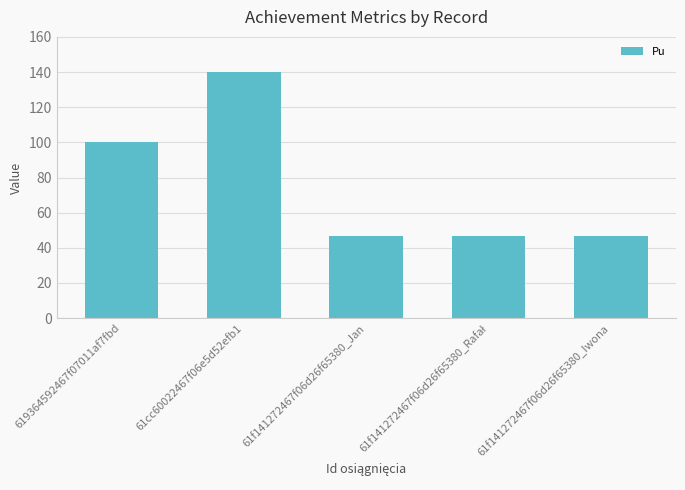

At which label is the value closest to 93?

619364592467f07011af7fbd